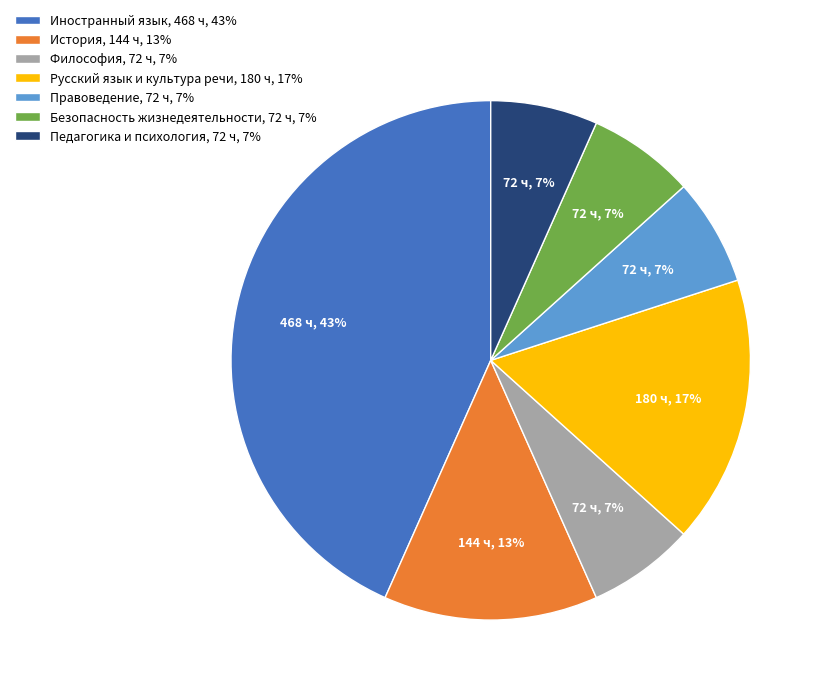

The История slice represents 27% of the pie. True or false?

False